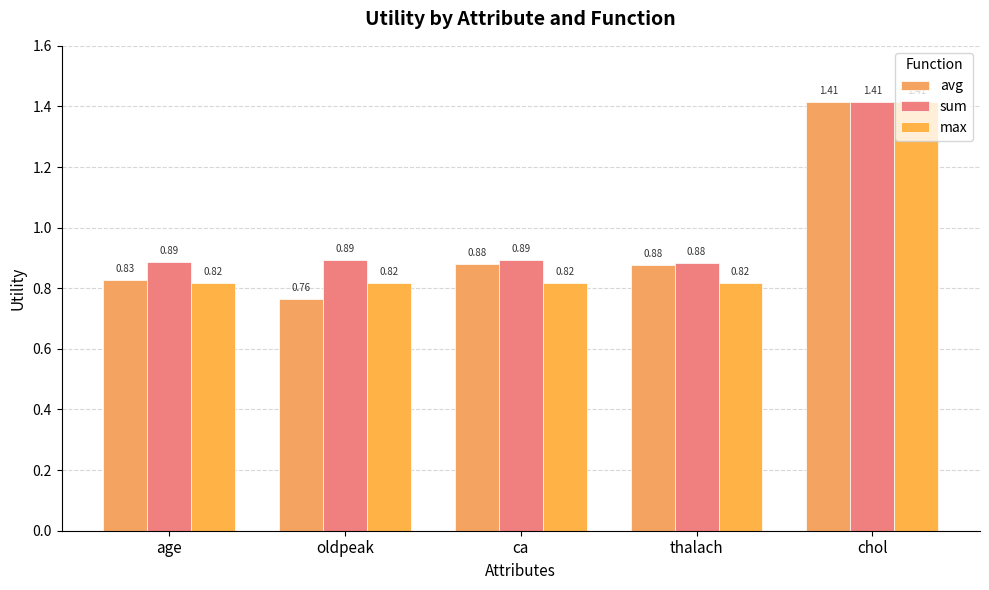

What value does the avg series have at chol?

1.4